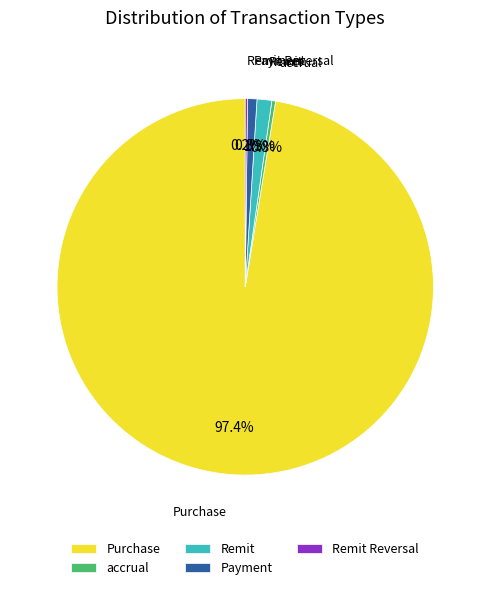

What is the largest slice in the pie chart?

Purchase